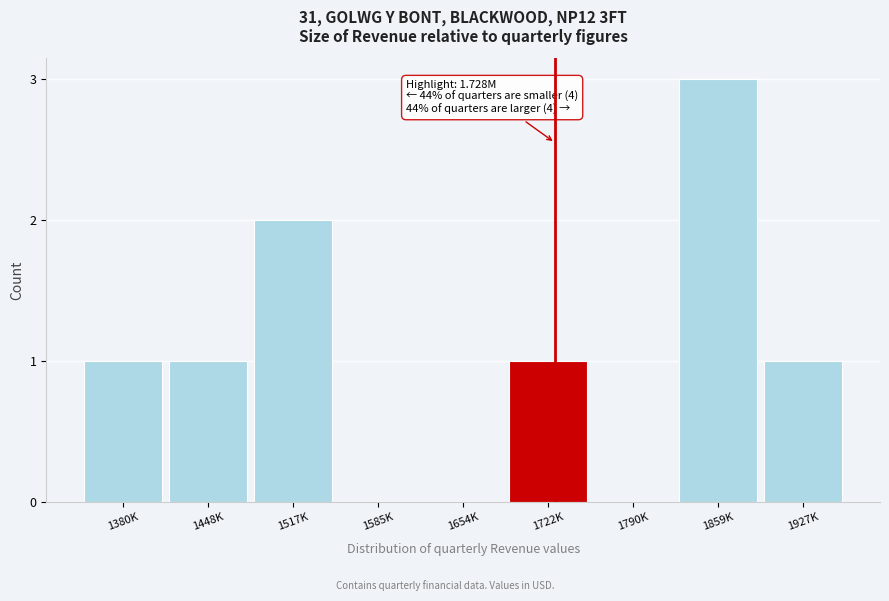

Reading left to right, extract all data points from this chart.

1380K=1	1448K=1	1517K=2	1585K=0	1654K=0	1722K=1	1790K=0	1859K=3	1927K=1